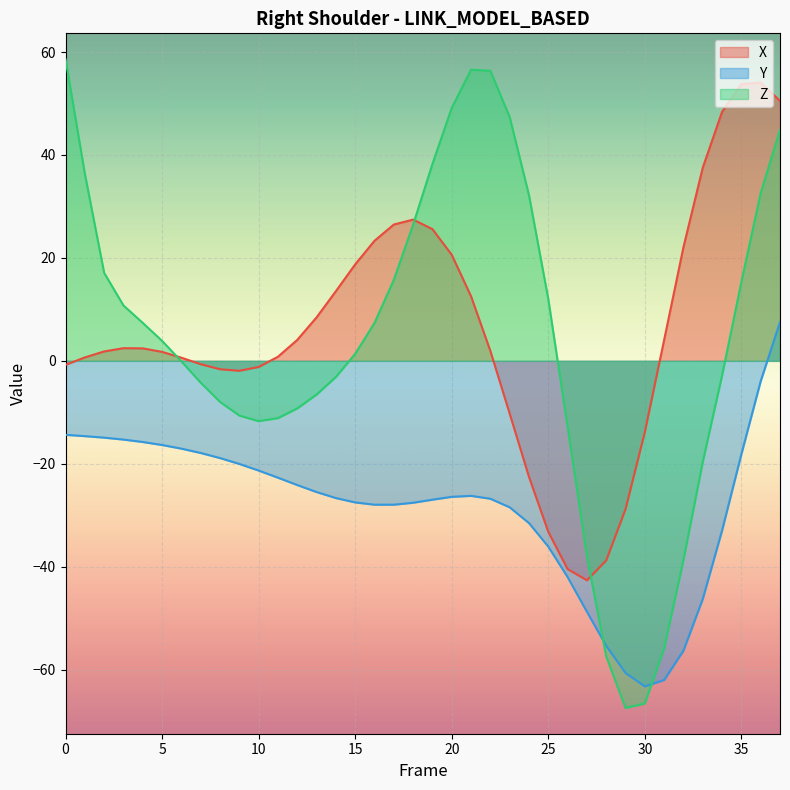

The value of Z at 17 is 15.7. True or false?

True